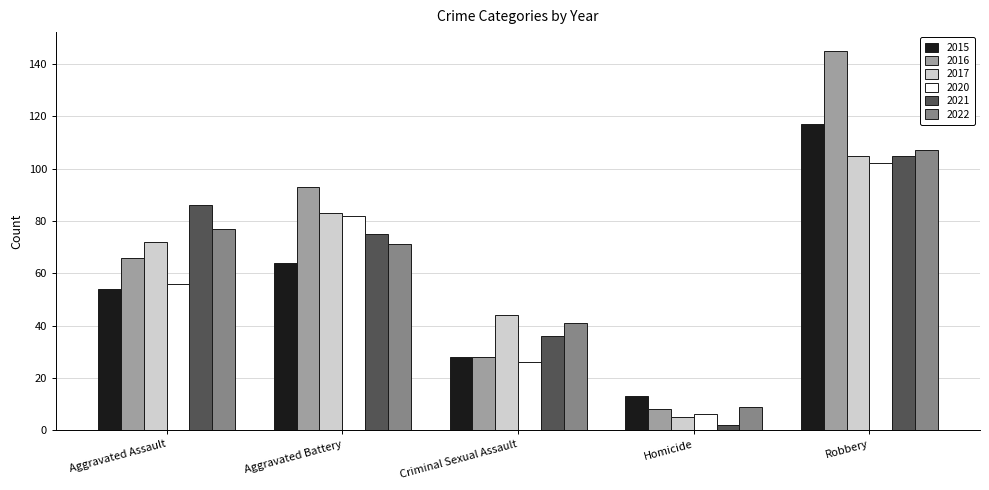

What is the spread (max minus min) of values at Homicide?

11